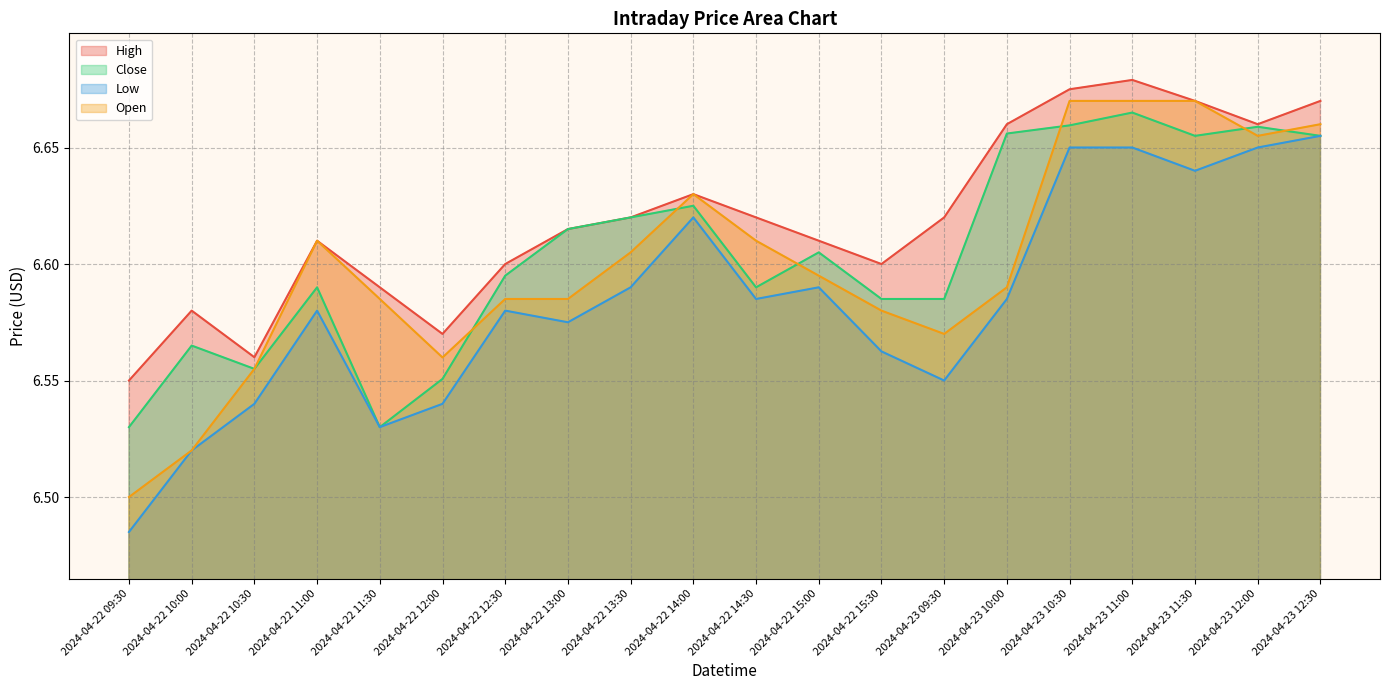

At which category does Low reach its first local valley?

2024-04-22 11:30